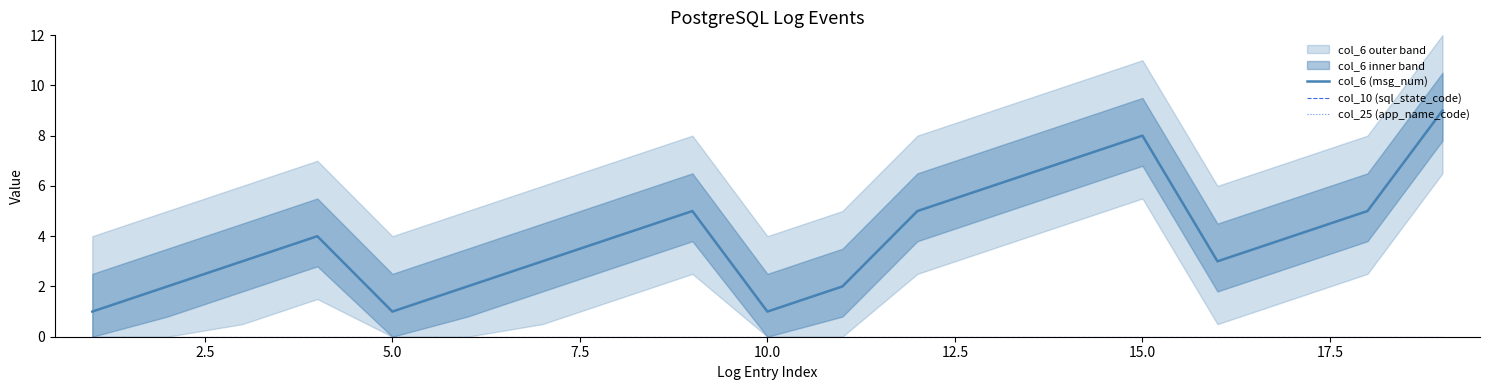

Rank the series at 15.0 from lowest to highest value.

col_10 (sql_state_code), col_25 (app_name_code), col_6 (msg_num)